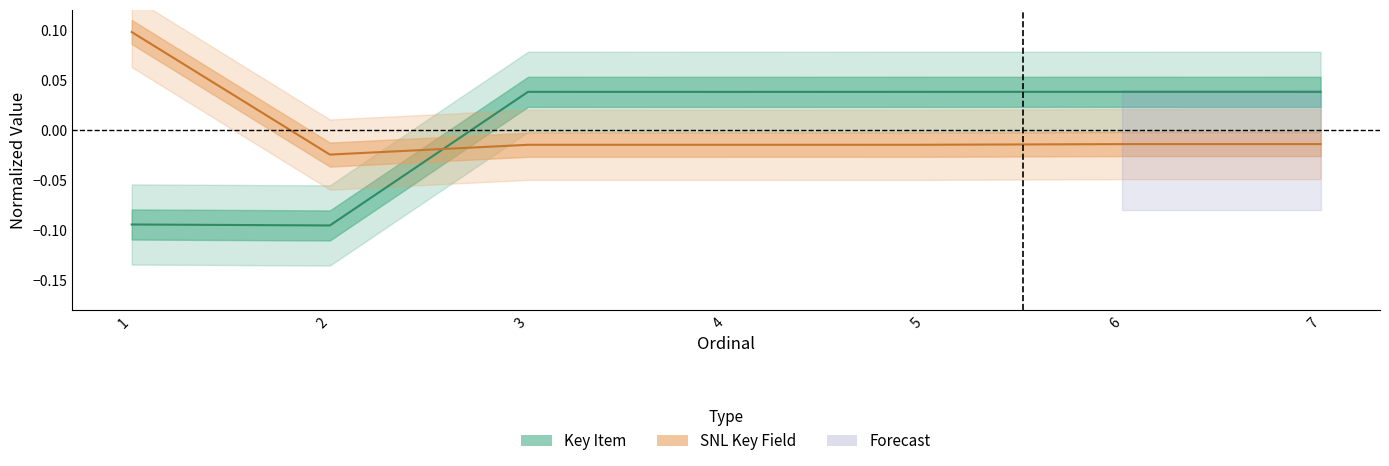

What is the spread (max minus min) of values at 4?

0.1